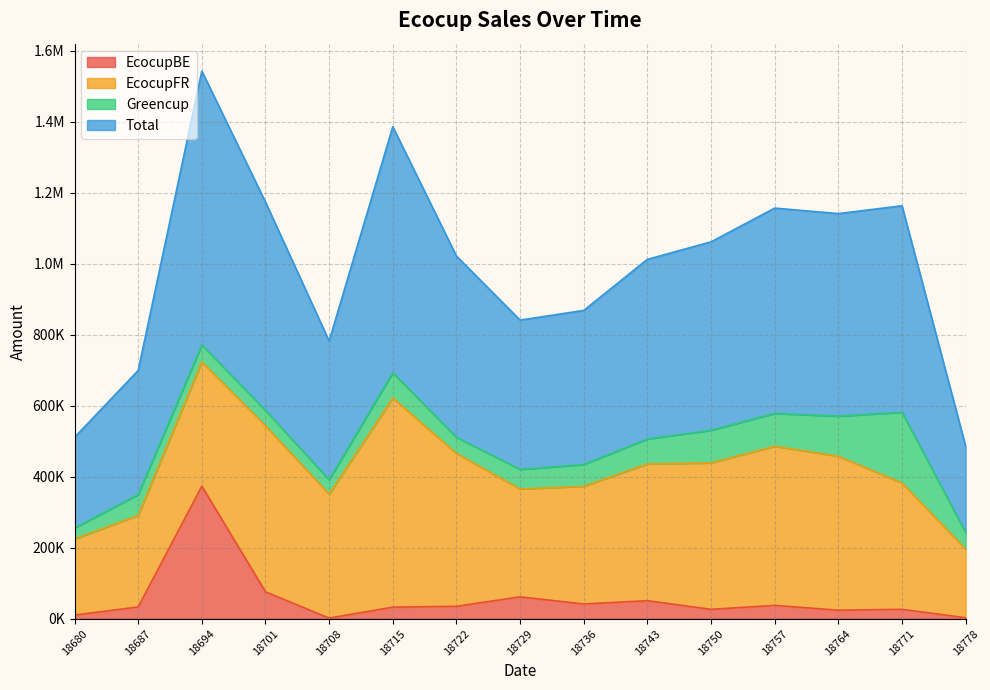

What is the lowest value of the EcocupBE series?

1817.3